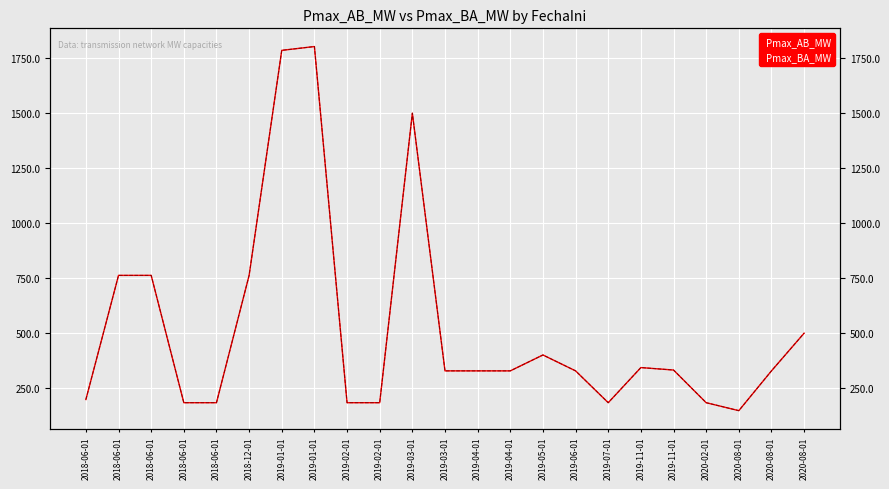

What is the greatest value displayed?

1803.1